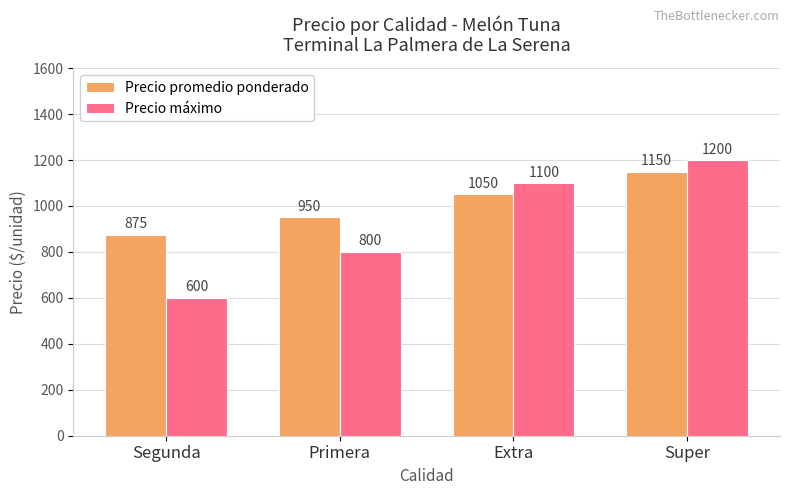

List the labels in order of Precio máximo value, largest first.

Super, Extra, Primera, Segunda